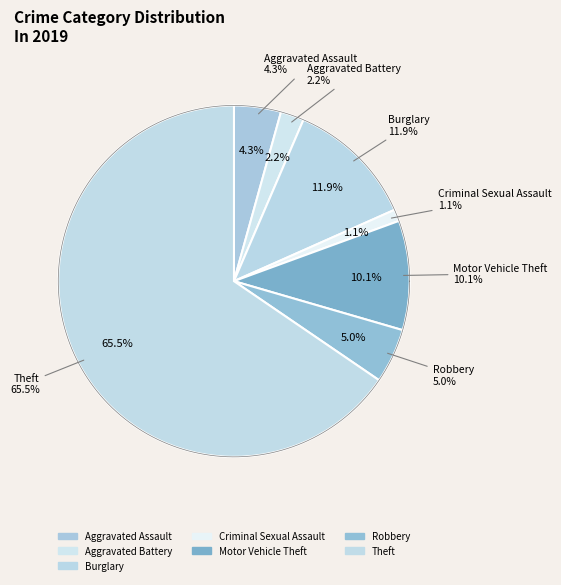

To the nearest percent, what percentage of the pie is Theft?

65%